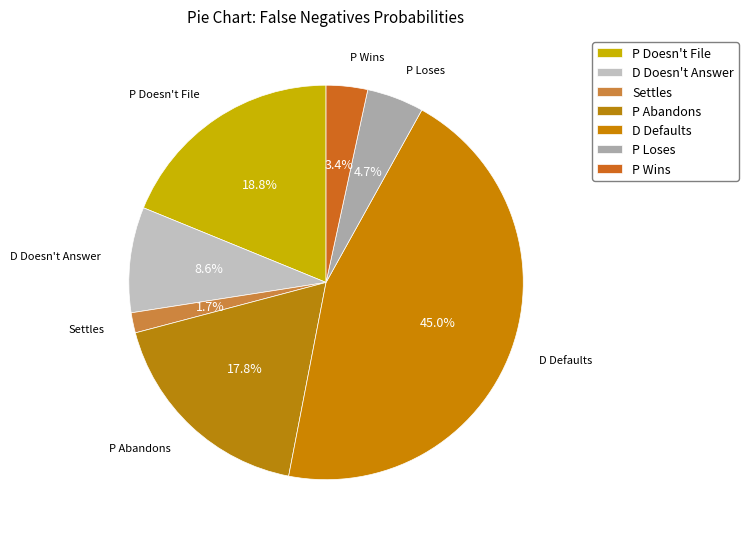

Is P Doesn't File the majority of the pie?

No